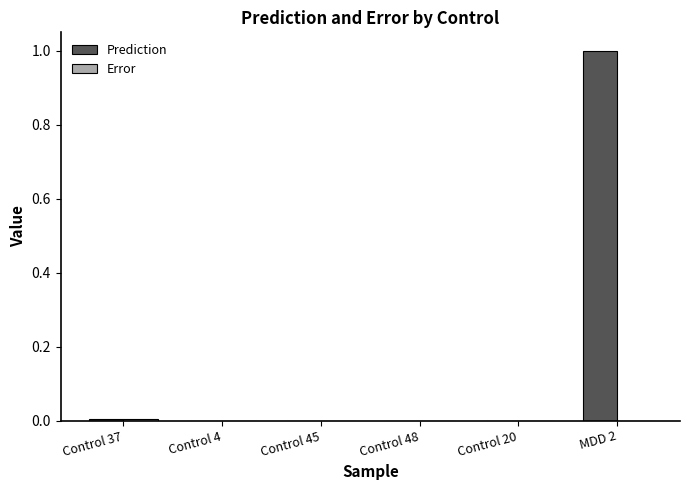

The Prediction series shows 0.0 at Control 4. True or false?

True